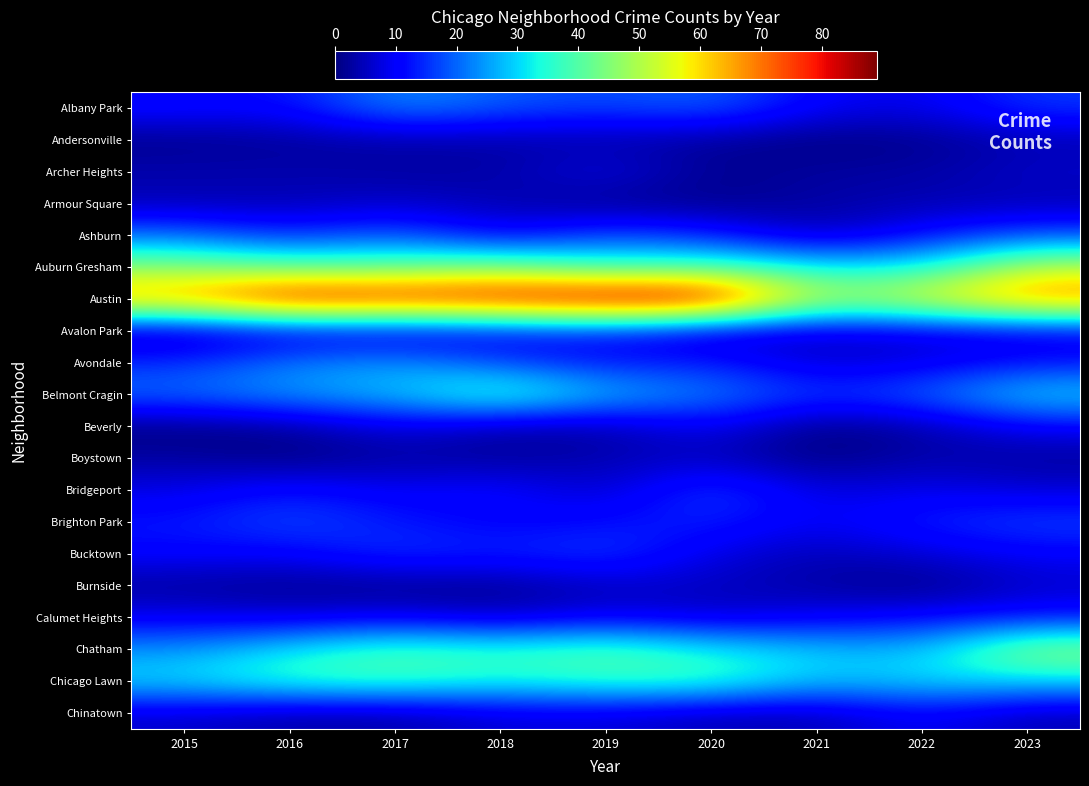

Reading left to right, extract all data points from this chart.

Albany Park: 2015=12	2016=11	2017=24	2018=19	2019=17	2020=20	2021=10	2022=8	2023=16
Andersonville: 2015=1	2016=2	2017=3	2018=3	2019=3	2020=2	2021=0	2022=1	2023=4
Archer Heights: 2015=4	2016=4	2017=3	2018=3	2019=9	2020=1	2021=3	2022=3	2023=6
Armour Square: 2015=4	2016=4	2017=6	2018=4	2019=1	2020=1	2021=3	2022=4	2023=4
Ashburn: 2015=21	2016=14	2017=20	2018=9	2019=18	2020=14	2021=4	2022=12	2023=18
Auburn Gresham: 2015=46	2016=41	2017=41	2018=45	2019=36	2020=39	2021=32	2022=32	2023=52
Austin: 2015=68	2016=85	2017=82	2018=84	2019=88	2020=89	2021=49	2022=57	2023=71
Avalon Park: 2015=3	2016=7	2017=6	2018=9	2019=12	2020=5	2021=6	2022=7	2023=8
Avondale: 2015=15	2016=22	2017=25	2018=17	2019=12	2020=14	2021=6	2022=8	2023=12
Belmont Cragin: 2015=21	2016=25	2017=28	2018=40	2019=28	2020=23	2021=16	2022=20	2023=31
Beverly: 2015=0	2016=2	2017=8	2018=3	2019=3	2020=10	2021=0	2022=3	2023=10
Boystown: 2015=3	2016=0	2017=3	2018=2	2019=4	2020=5	2021=0	2022=4	2023=2
Bridgeport: 2015=8	2016=13	2017=9	2018=12	2019=5	2020=18	2021=7	2022=9	2023=7
Brighton Park: 2015=13	2016=18	2017=13	2018=10	2019=12	2020=14	2021=9	2022=14	2023=17
Bucktown: 2015=11	2016=10	2017=16	2018=14	2019=17	2020=8	2021=4	2022=7	2023=10
Burnside: 2015=2	2016=1	2017=1	2018=1	2019=5	2020=5	2021=3	2022=0	2023=6
Calumet Heights: 2015=9	2016=7	2017=9	2018=5	2019=9	2020=6	2021=9	2022=11	2023=12
Chatham: 2015=24	2016=32	2017=39	2018=36	2019=40	2020=33	2021=29	2022=27	2023=48
Chicago Lawn: 2015=31	2016=37	2017=38	2018=34	2019=37	2020=38	2021=28	2022=31	2023=30
Chinatown: 2015=6	2016=3	2017=3	2018=7	2019=7	2020=4	2021=4	2022=10	2023=4